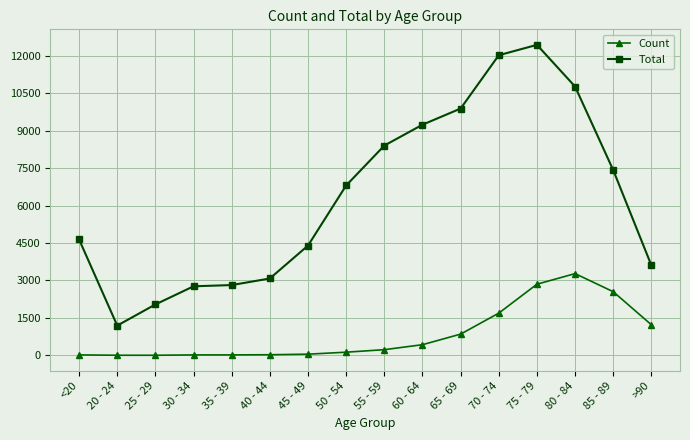

True or false: Total has more than 0 points higher than both neighbors.

True